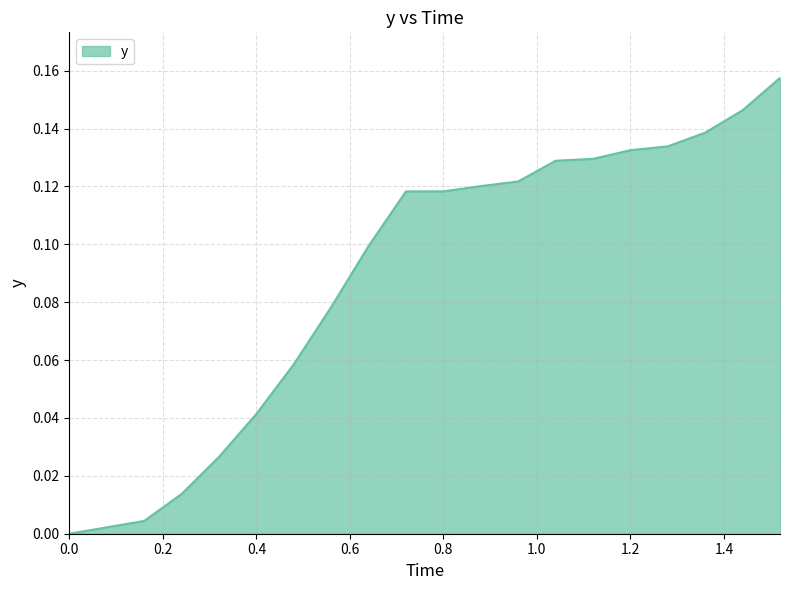

How many lines are shown in the chart?

1